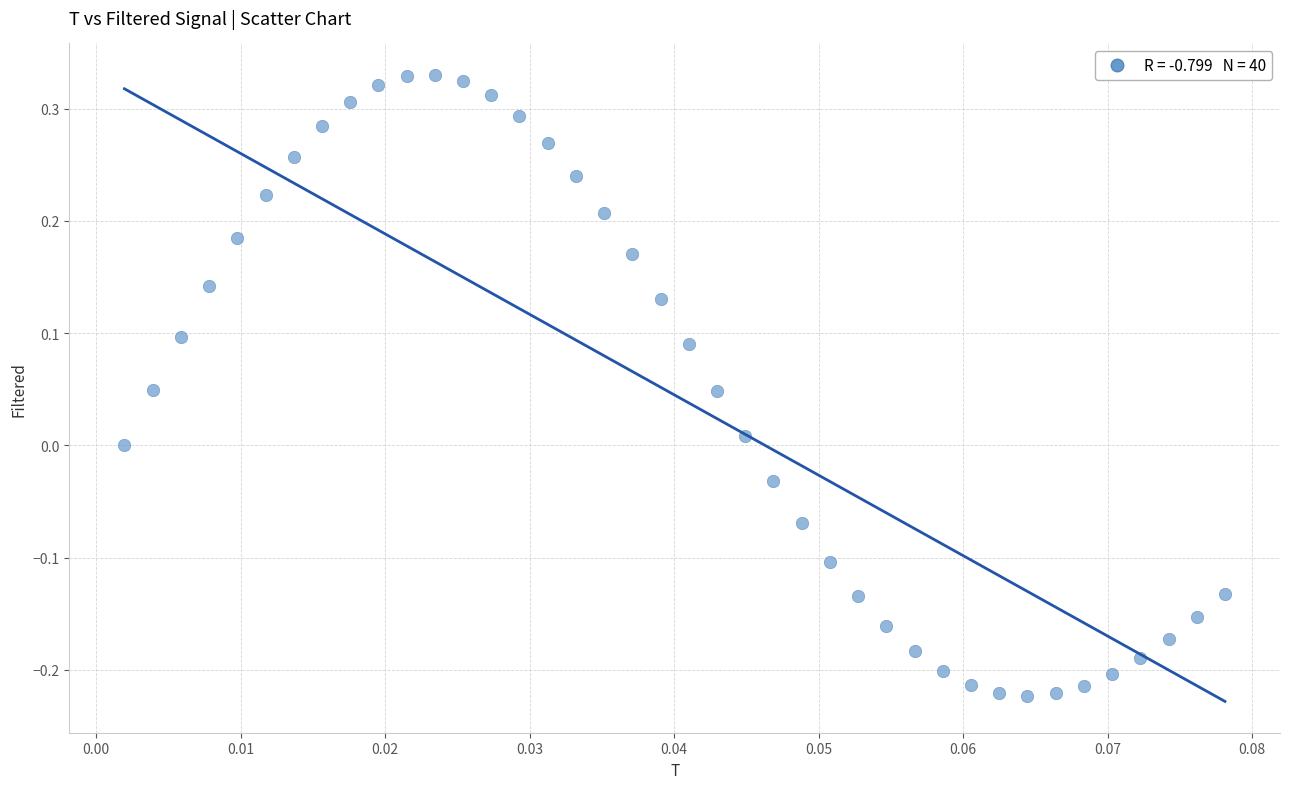

What is the range of Y values (max minus min)?

0.6